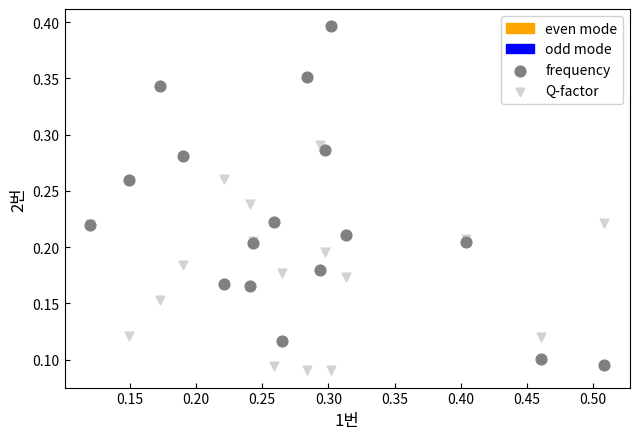

Which series has the widest spread of Y values?

frequency